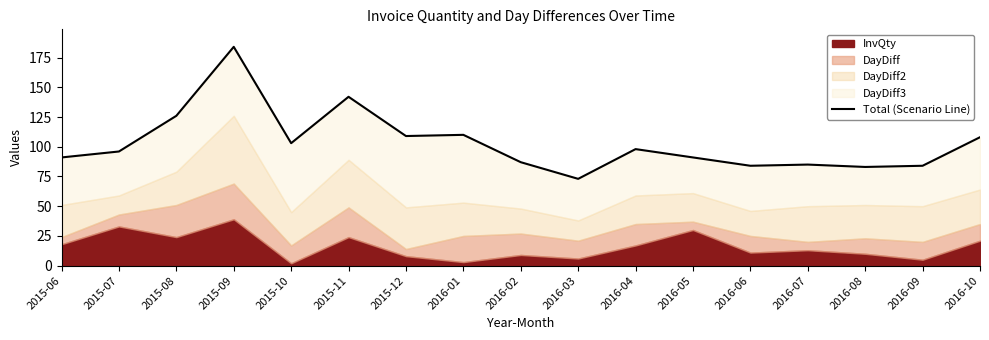

At which category does the data reach its first local peak?

2015-09